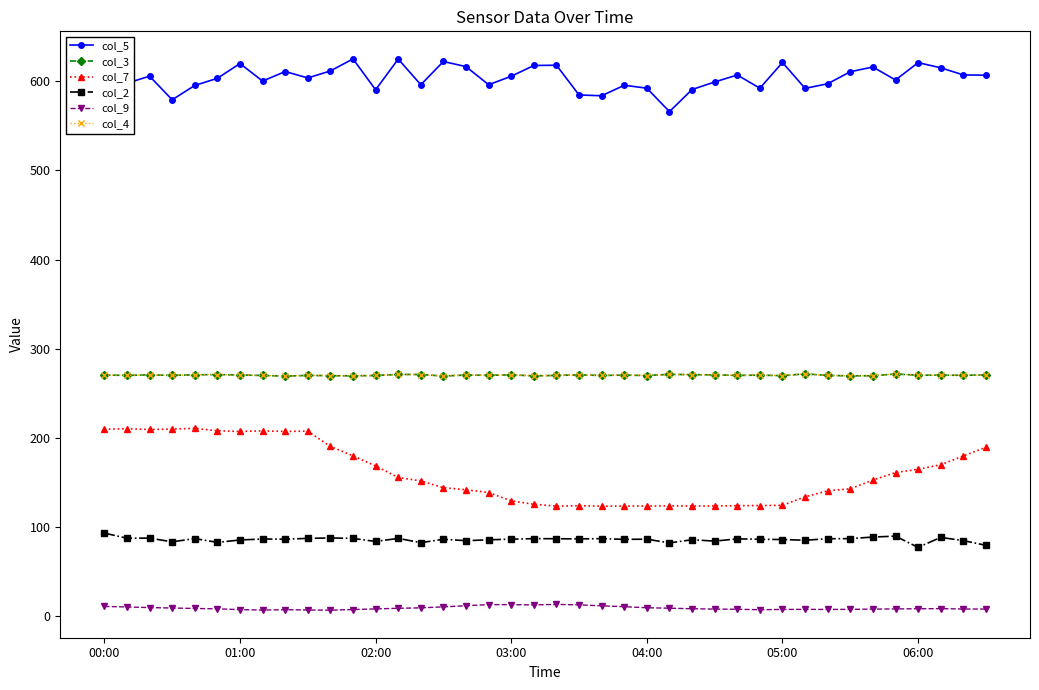

Is this an area chart (filled region under the line)?

No